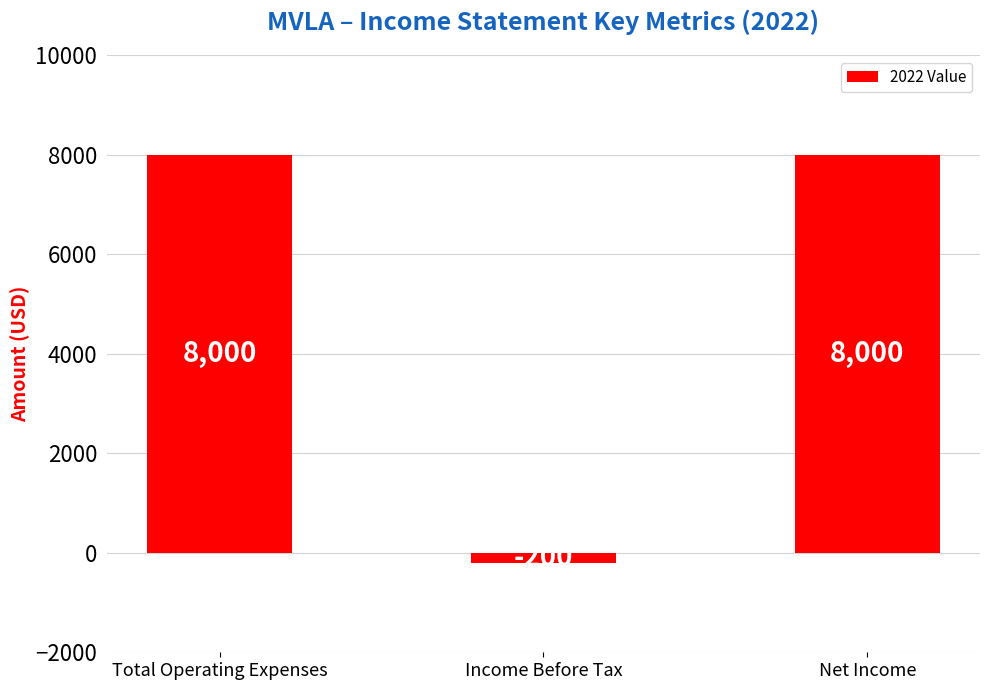

Reading left to right, transcribe all the data shown in this chart.

8000	-200	8000